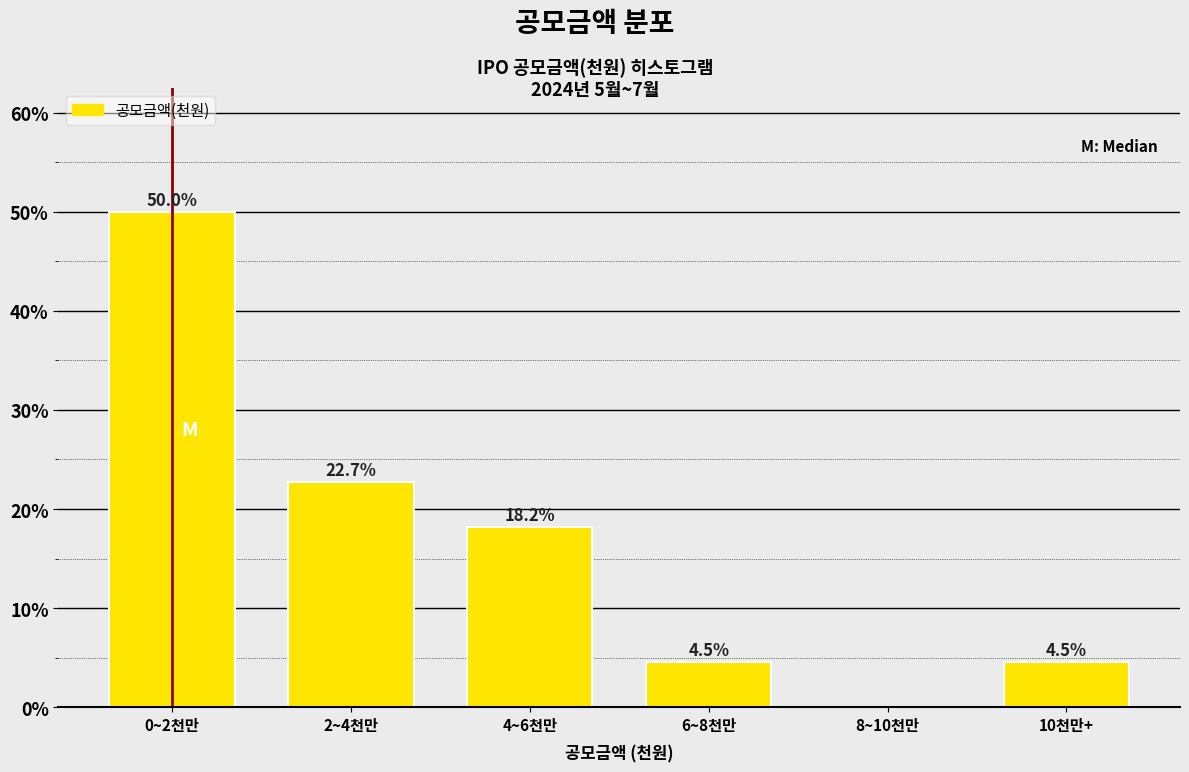

Reading left to right, transcribe all the data shown in this chart.

0~2천만=50.0	2~4천만=22.7	4~6천만=18.2	6~8천만=4.5	8~10천만=0.0	10천만+=4.5